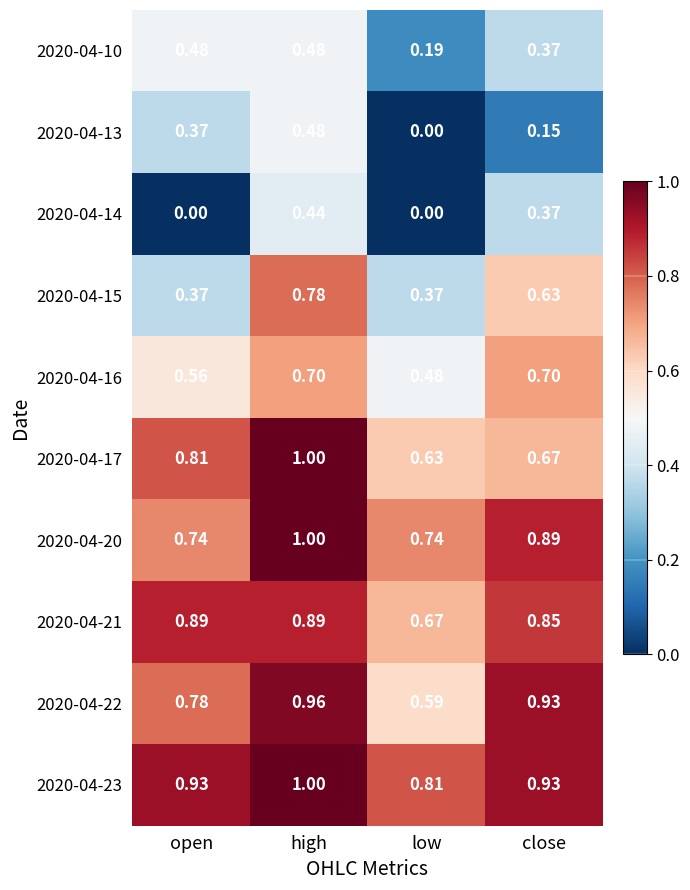

Which category has the lowest value in the 2020-04-22 series?

low